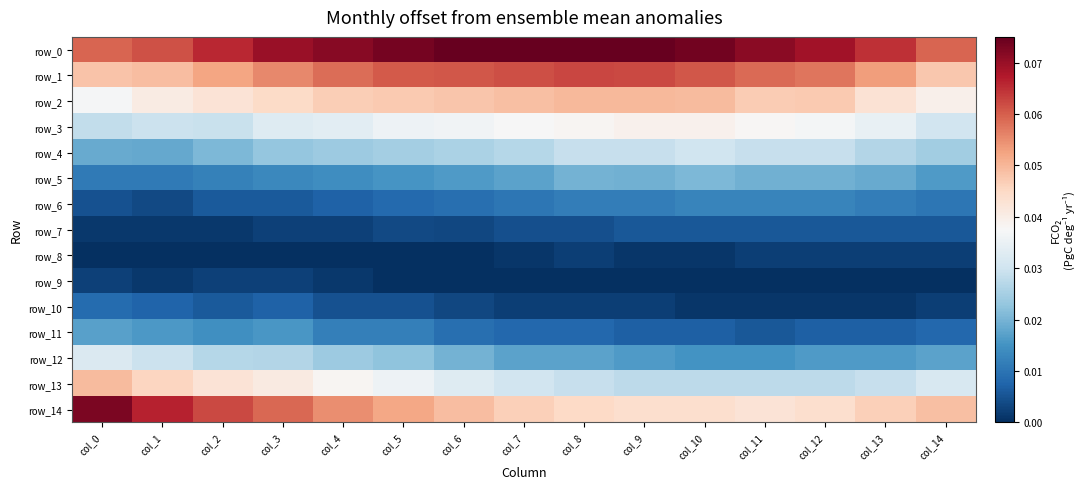

Read the row_0 value at col_3.

0.1